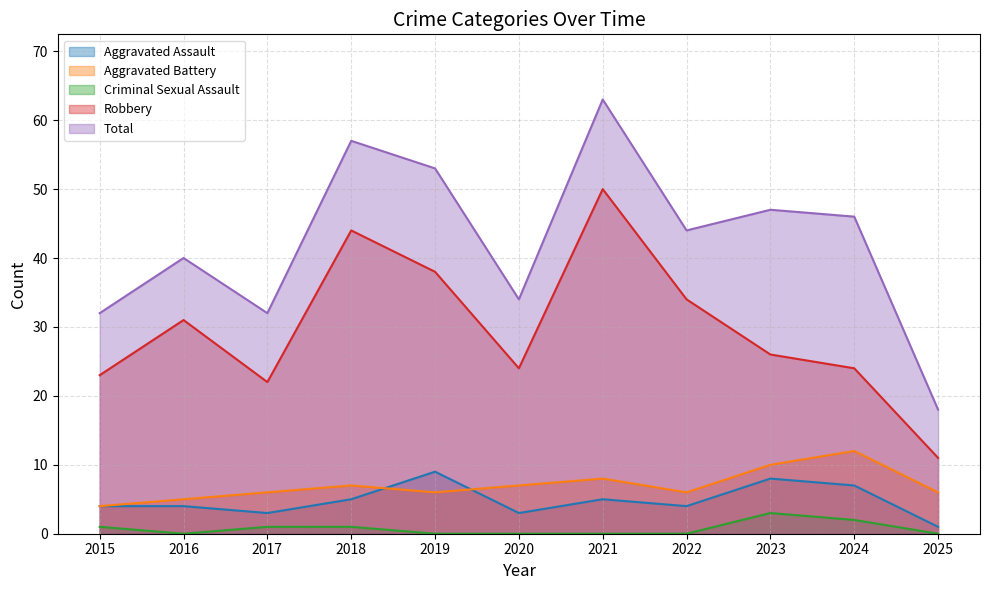

Between 2017 and 2023, which series saw the biggest shift?

Total